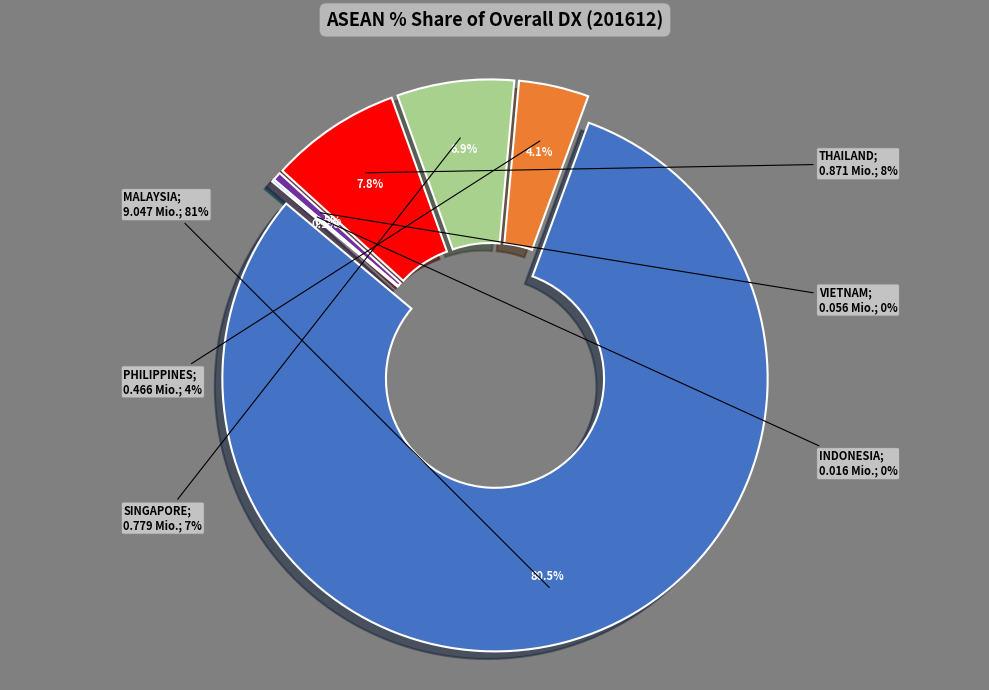

What is the change in value from PHILIPPINES to THAILAND?

+0.4